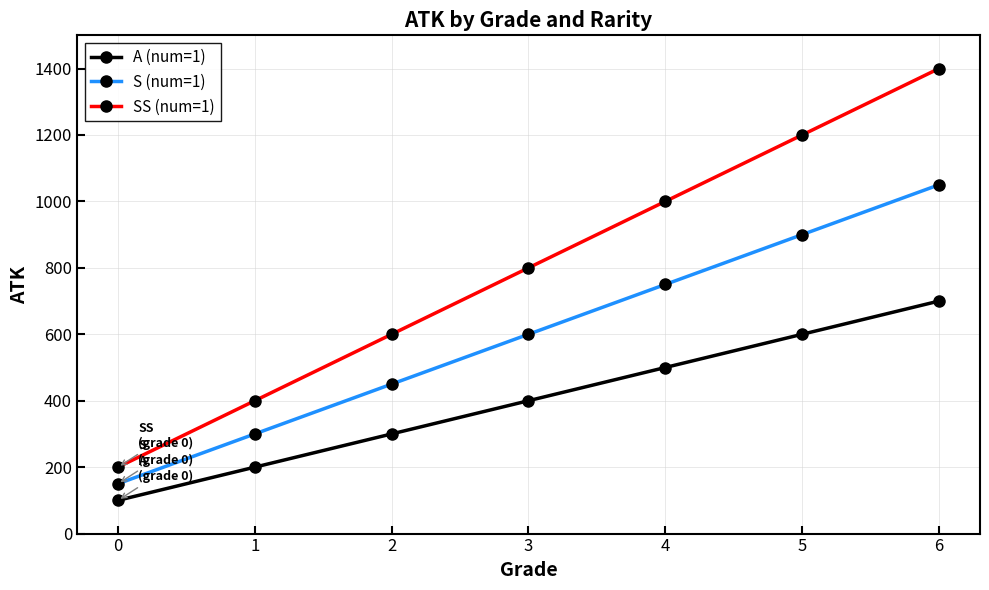

Reading right to left, what are all the values shown in this chart?

A (num=1): 700	600	500	400	300	200	100
S (num=1): 1050	900	750	600	450	300	150
SS (num=1): 1400	1200	1000	800	600	400	200